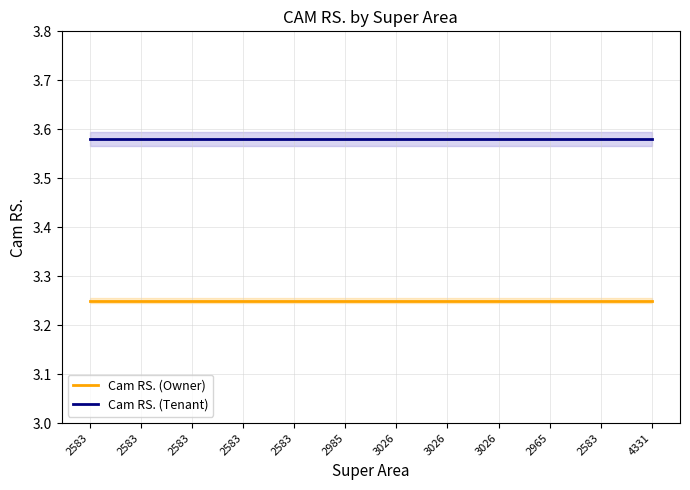

What is the smallest value displayed?

3.2